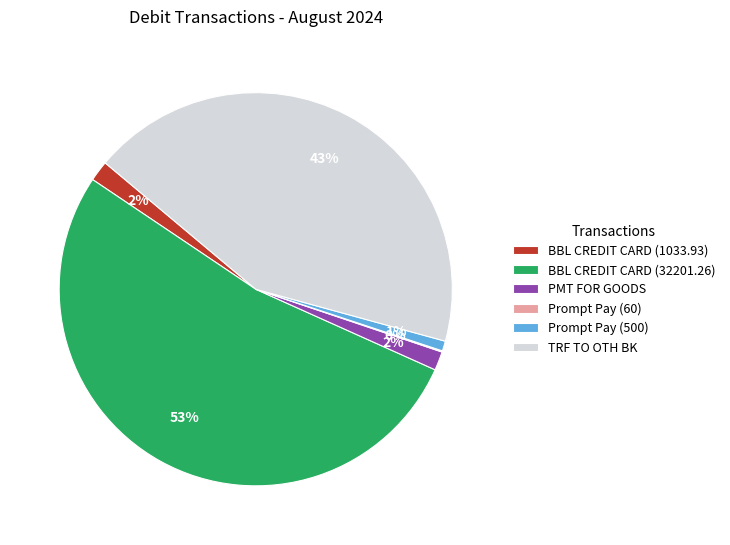

Which has a higher value, BBL CREDIT CARD (1033.93) or Prompt Pay (500)?

BBL CREDIT CARD (1033.93)